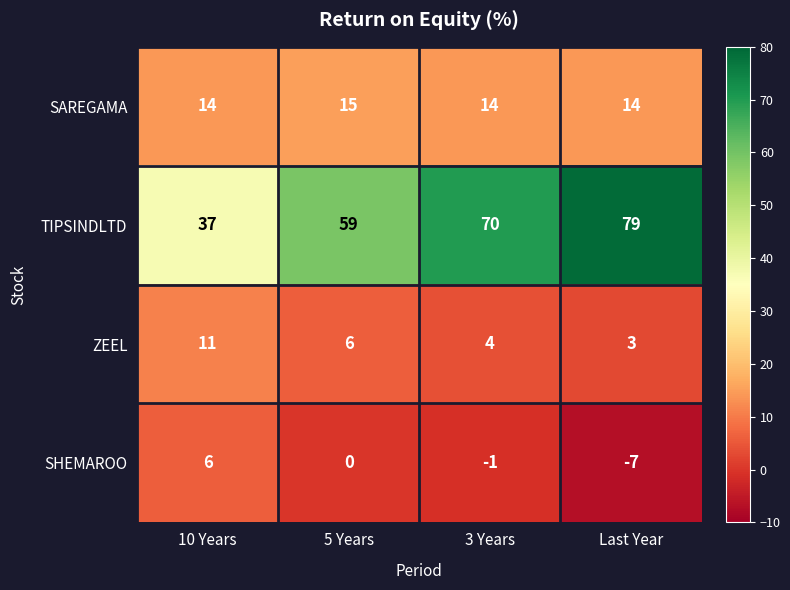

Between 3 Years and Last Year, which series saw the biggest shift?

TIPSINDLTD